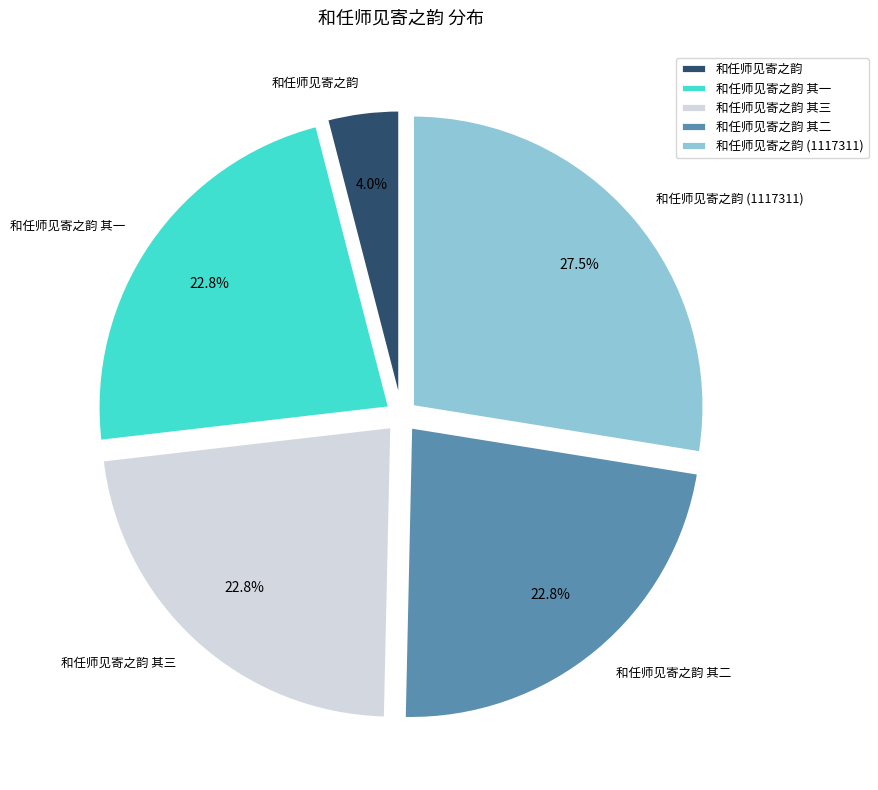

Which category has the biggest portion of the pie?

和任师见寄之韵 (1117311)